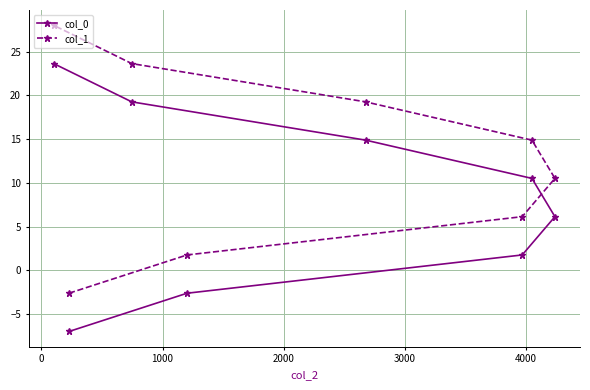

What is the difference between the maximum and minimum values in the col_0 series?

30.6